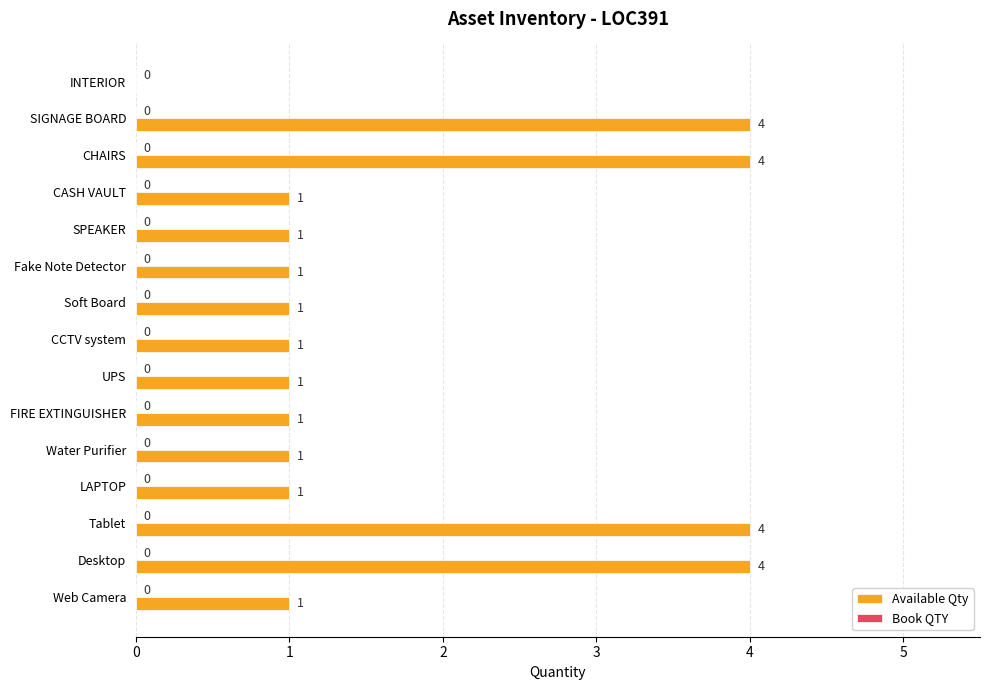

What is the sum of all values?

26